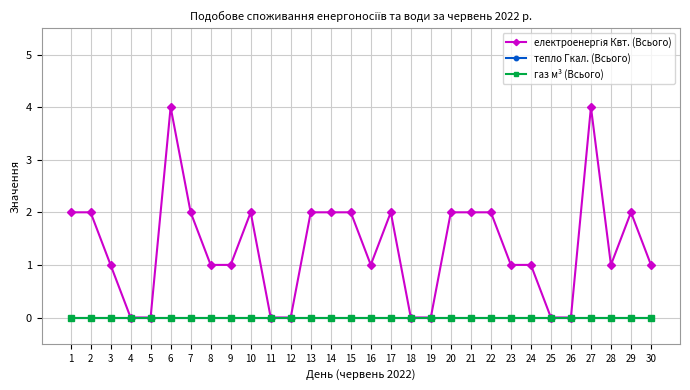

How many interior local peaks does the електроенергія Квт. (Всього) series have?

5